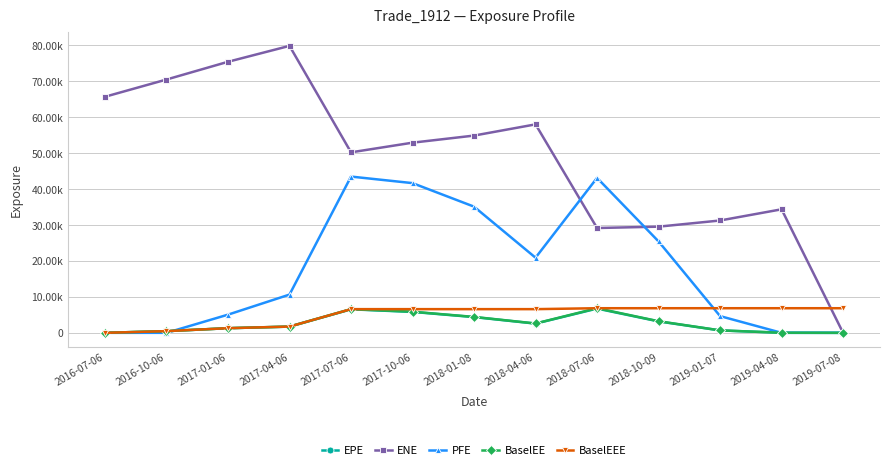

Where is EPE nearest to the value 3369?

2018-10-09